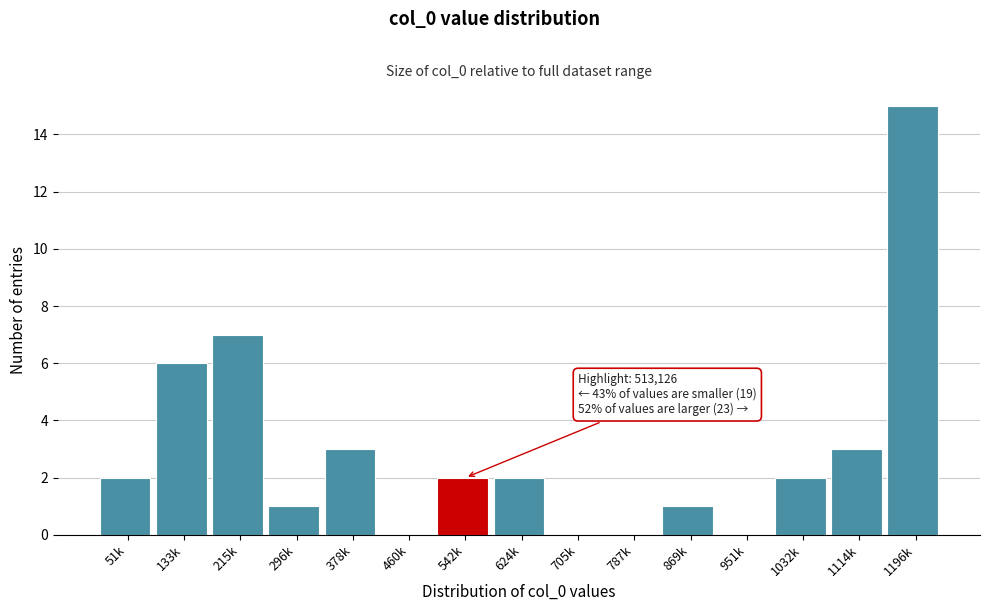

Reading right to left, what are all the values shown in this chart?

1196k=15	1114k=3	1032k=2	951k=0	869k=1	787k=0	705k=0	624k=2	542k=2	460k=0	378k=3	296k=1	215k=7	133k=6	51k=2